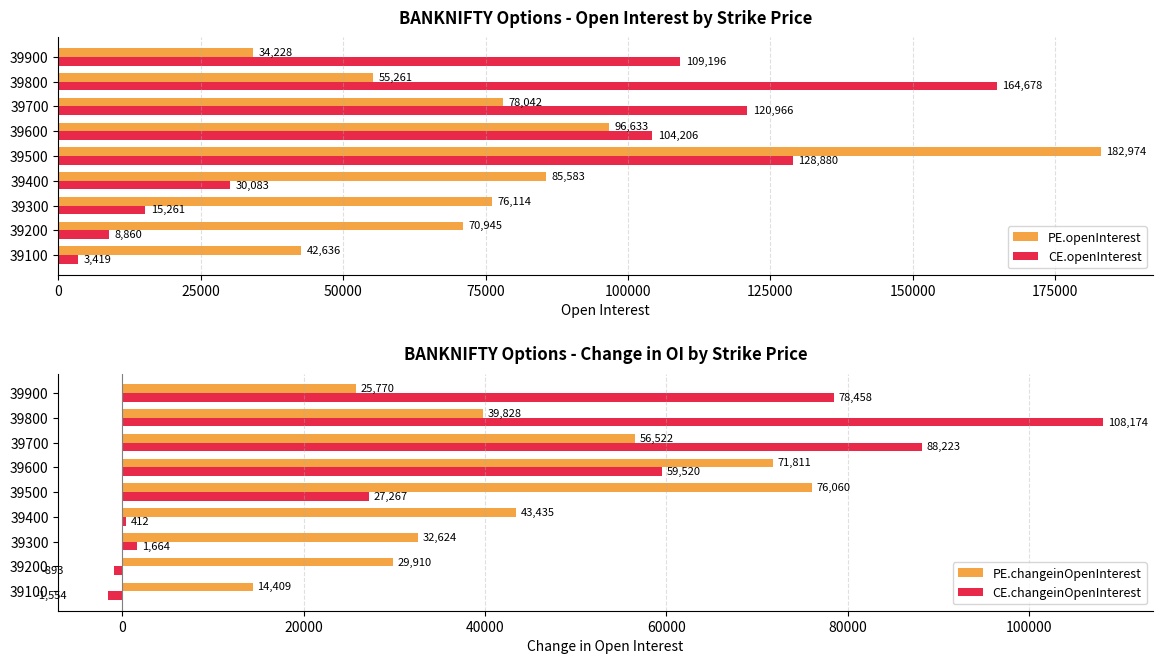

What is the smallest value displayed?

-1554